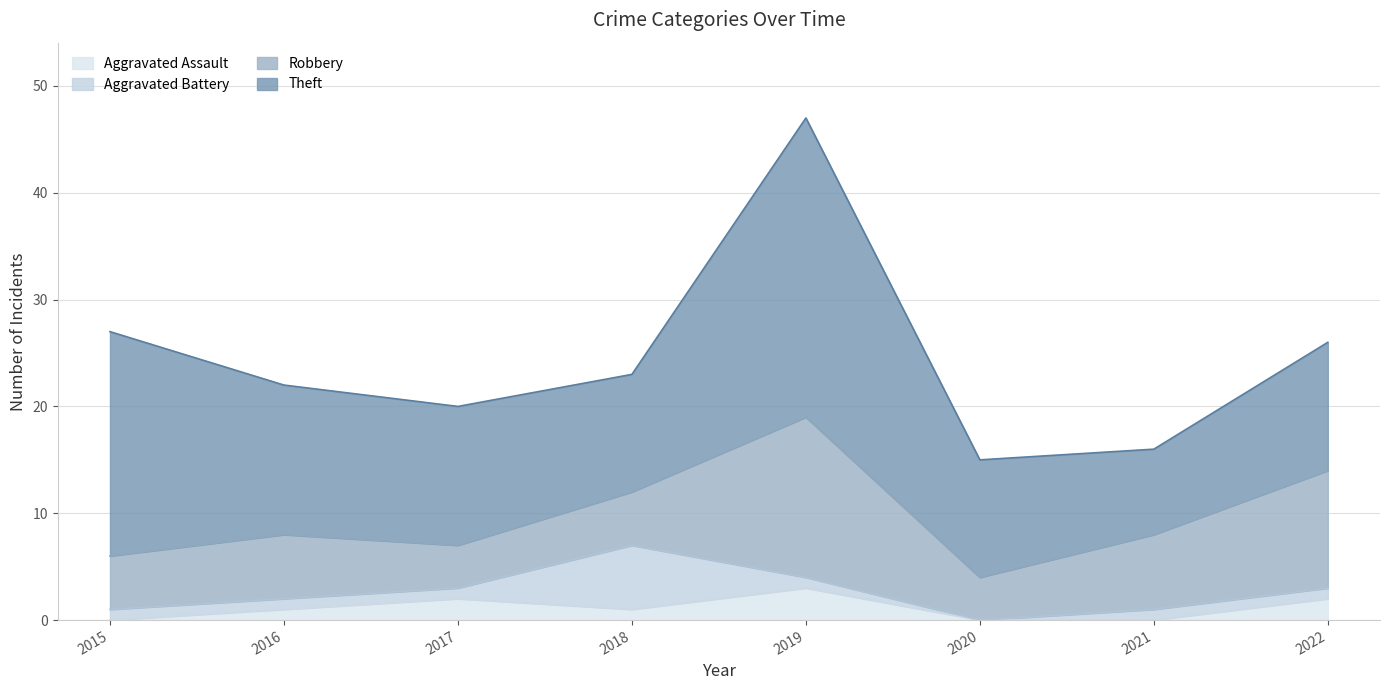

Between which two adjacent categories do Robbery and Aggravated Battery first intersect?

2017 and 2018